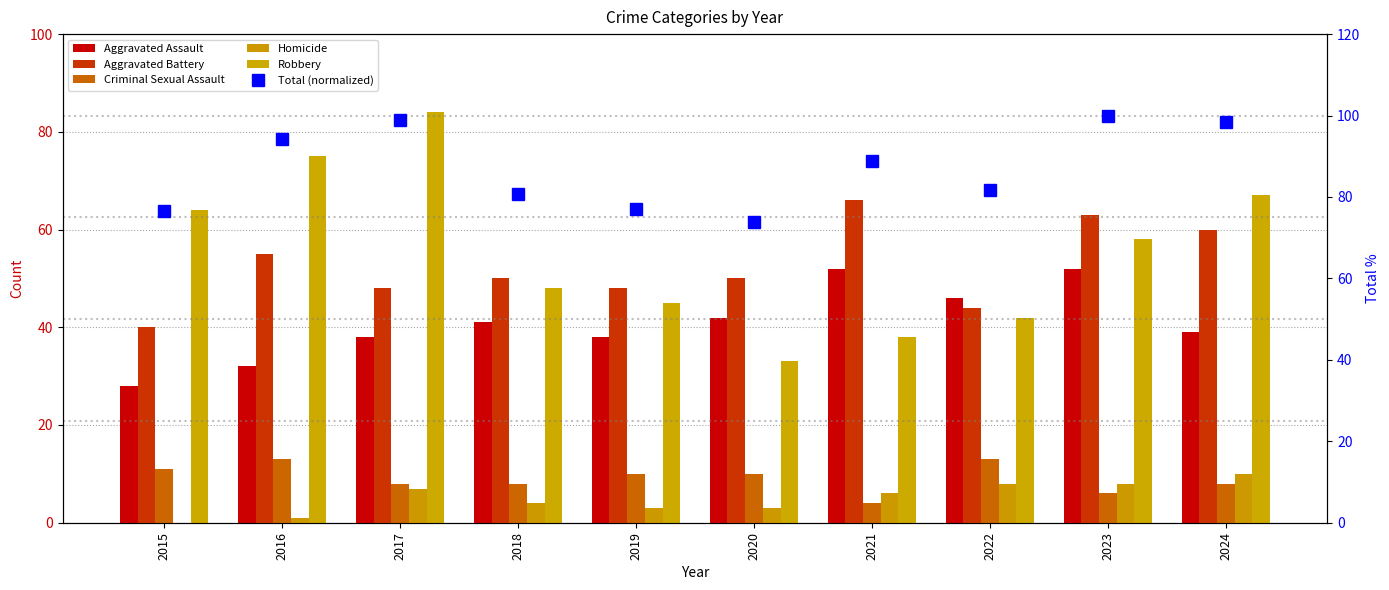

Is it true that Criminal Sexual Assault equals 15.0 at 2019?

False